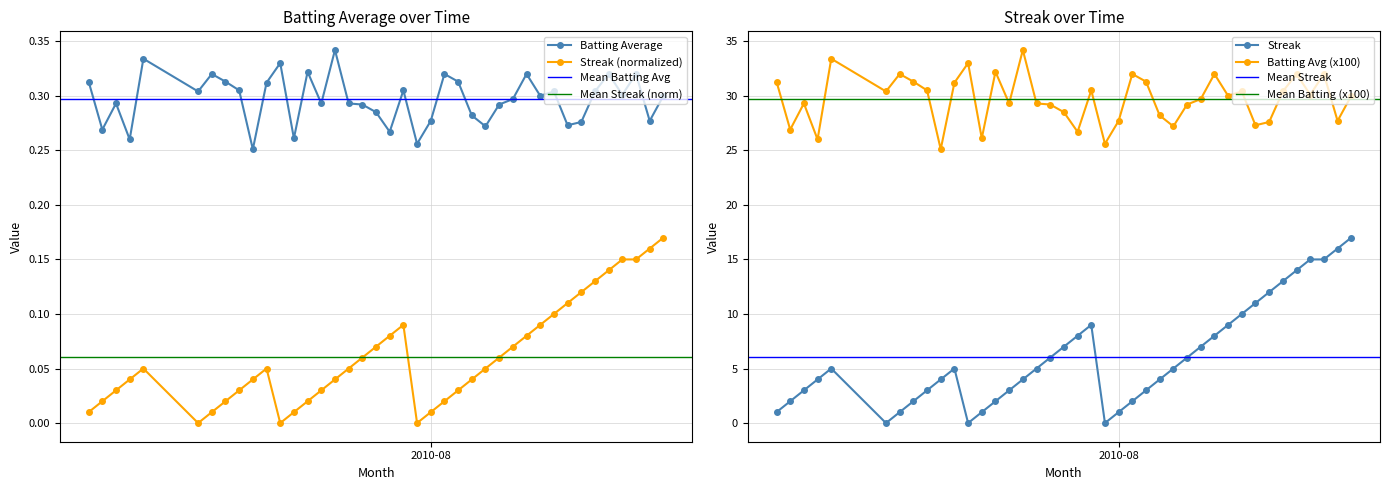

Reading left to right, list all the values displayed in this chart.

batting_avg: 0.3	0.3	0.3	0.3	0.3	0.3	0.3	0.3	0.3	0.3	0.3	0.3	0.3	0.3	0.3	0.3	0.3	0.3	0.3	0.3	0.3	0.3	0.3	0.3	0.3	0.3	0.3	0.3	0.3	0.3	0.3	0.3	0.3	0.3	0.3	0.3	0.3	0.3	0.3	0.3
streak: 0.0	0.0	0.0	0.0	0.1	0.0	0.0	0.0	0.0	0.0	0.1	0.0	0.0	0.0	0.0	0.0	0.1	0.1	0.1	0.1	0.1	0.0	0.0	0.0	0.0	0.0	0.1	0.1	0.1	0.1	0.1	0.1	0.1	0.1	0.1	0.1	0.1	0.1	0.2	0.2